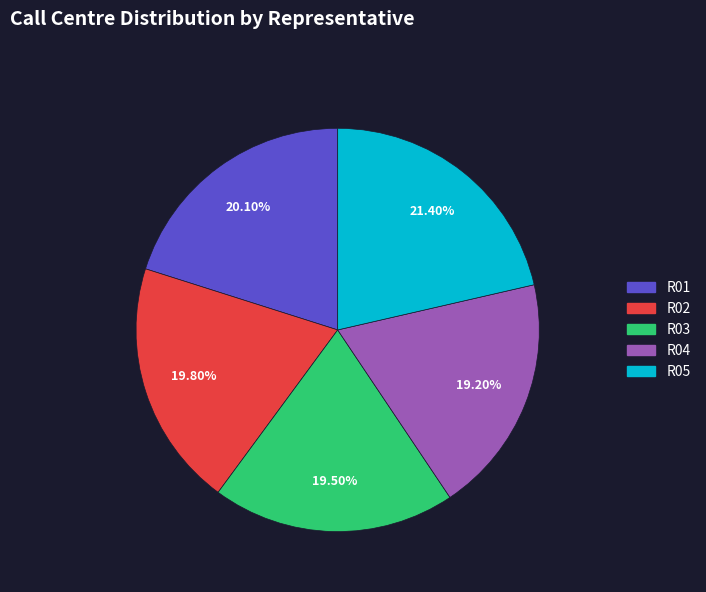

To the nearest percent, what is the average slice percentage?

20%